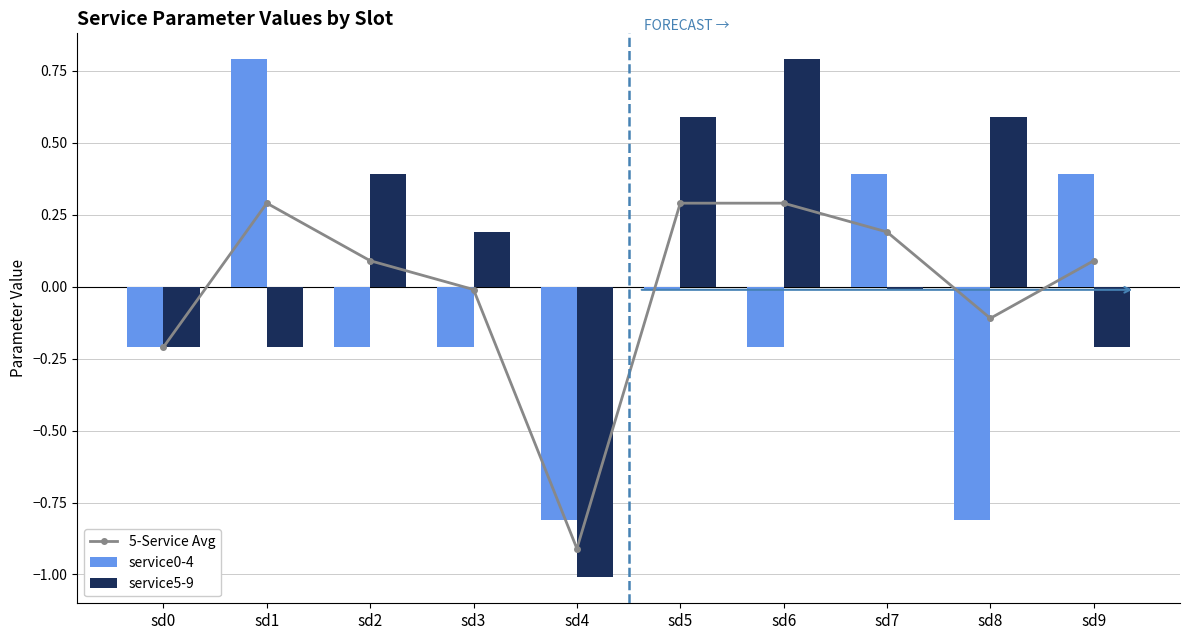

True or false: service5-9 has a value of -0.0 at sd7.

False